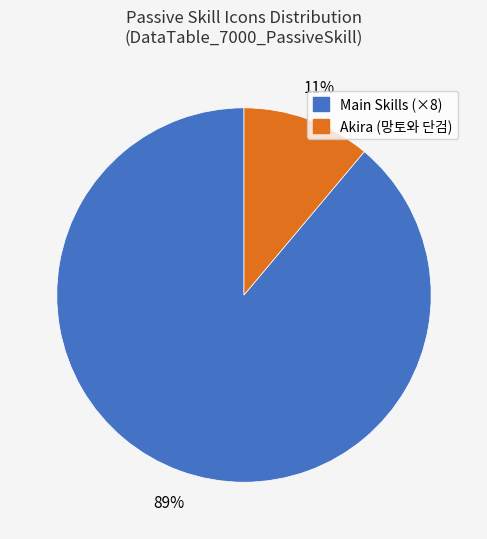

To the nearest percent, what is the average slice percentage?

50%